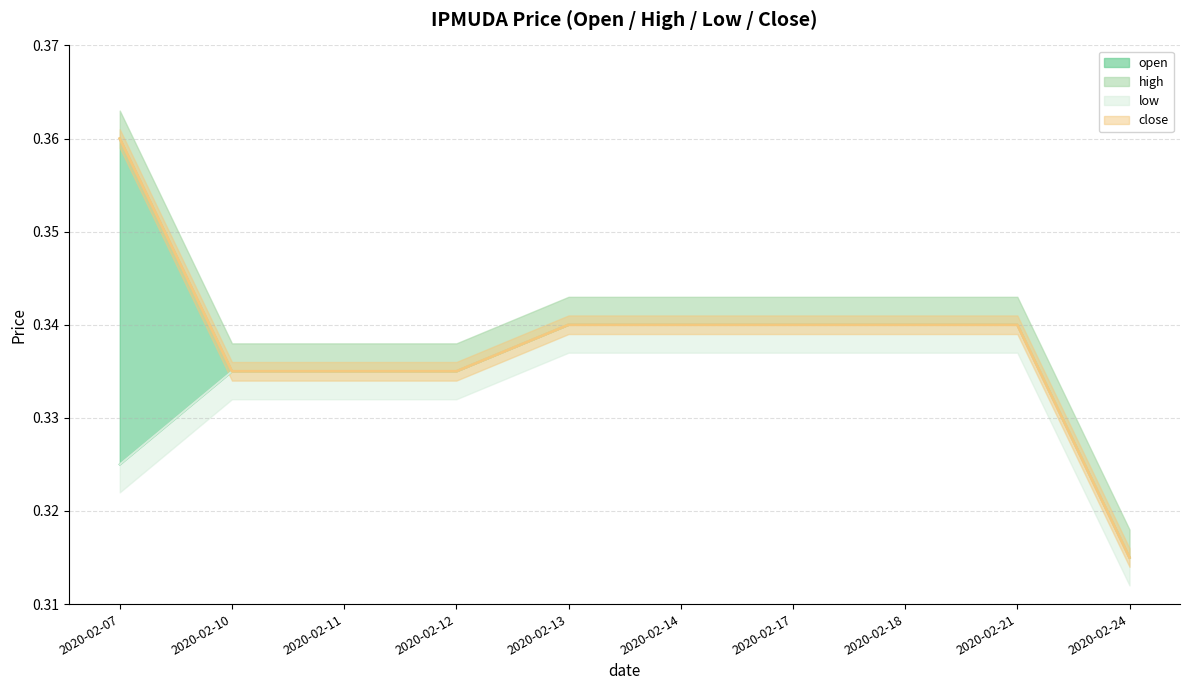

Which has a higher value, 2020-02-13 or 2020-02-18?

2020-02-13